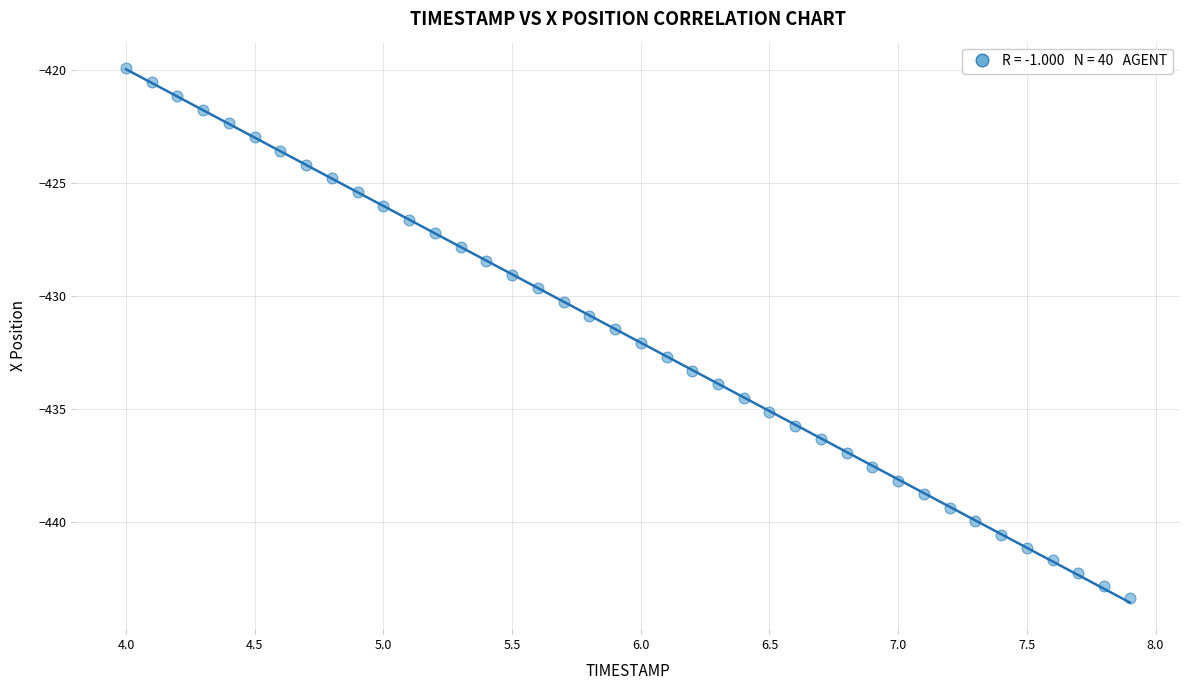

What is the range of X values (max minus min)?

3.9